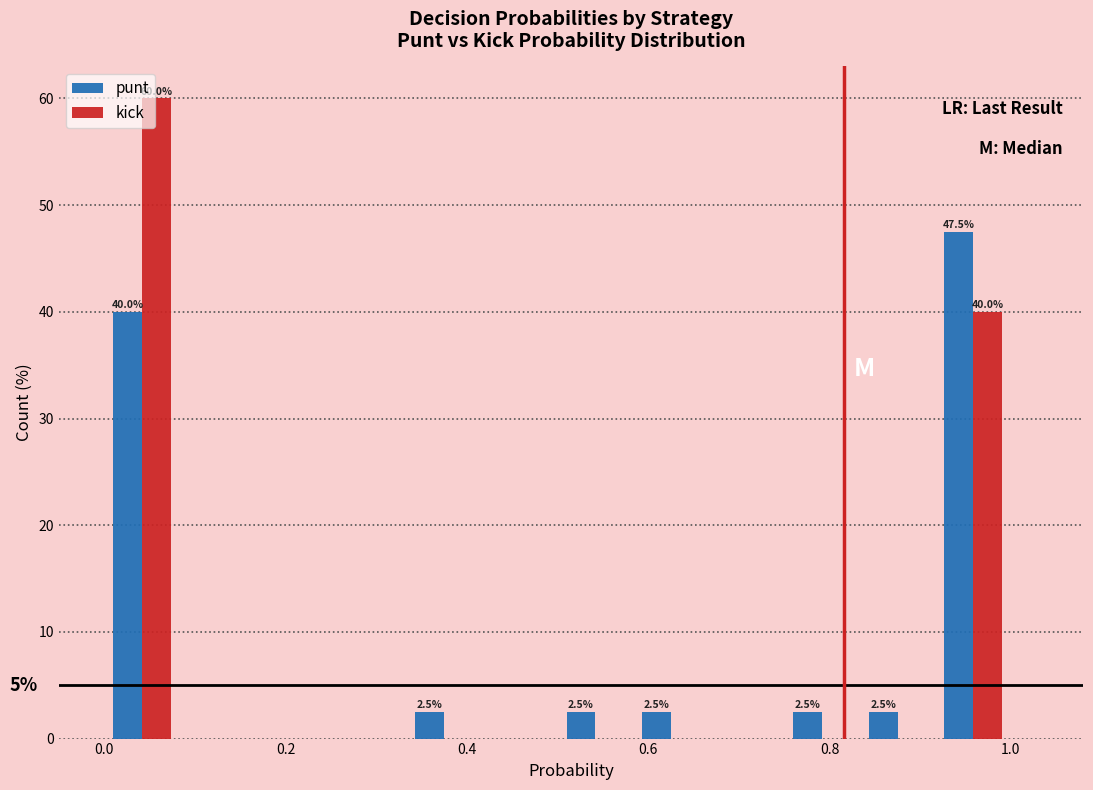

In the kick series, which range on the x-axis has the tallest bar?

0.00 to 0.08